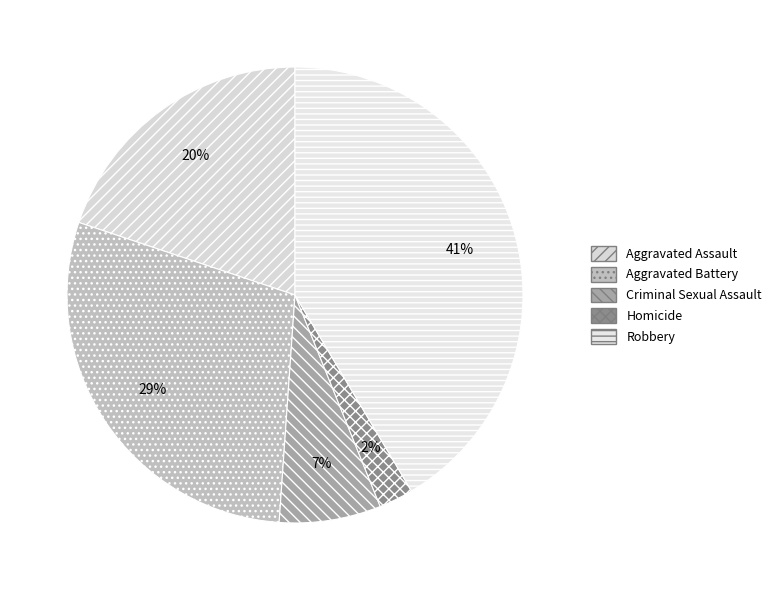

What is the total percentage of Homicide and Aggravated Battery?

31.5%